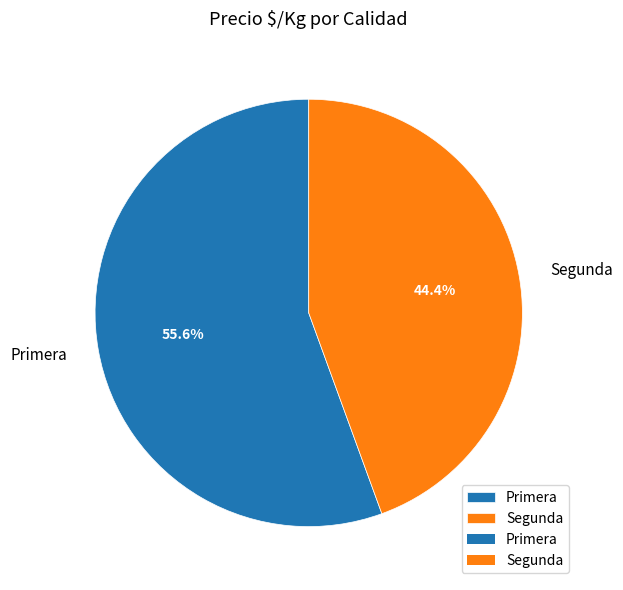

Rank the categories by value from lowest to highest.

Segunda, Primera